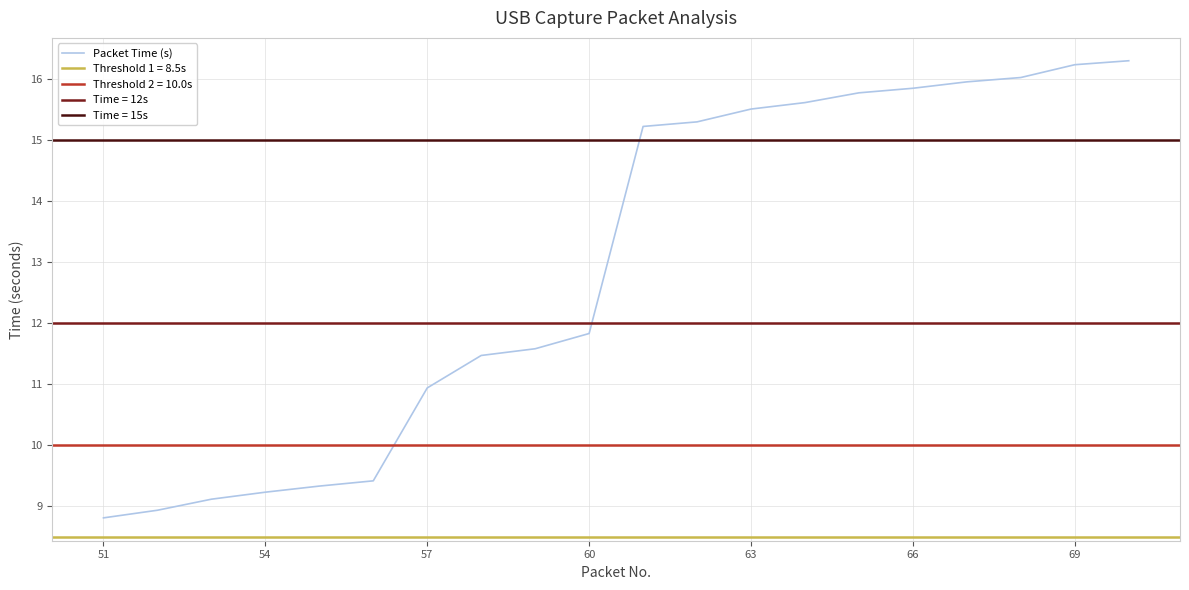

What is the minimum value for Packet Time (s)?

8.8